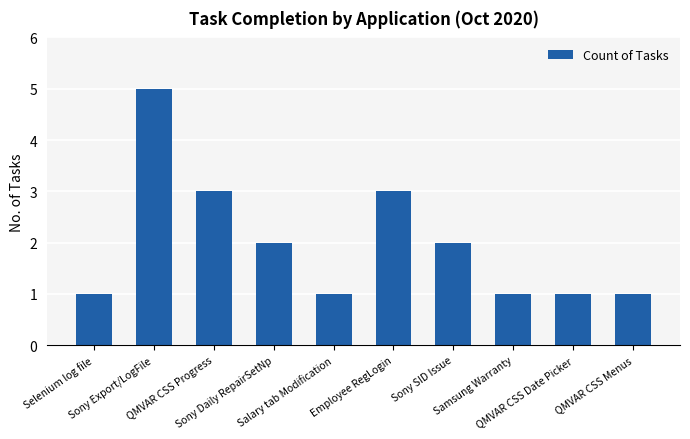

What is the sum of all values?

20